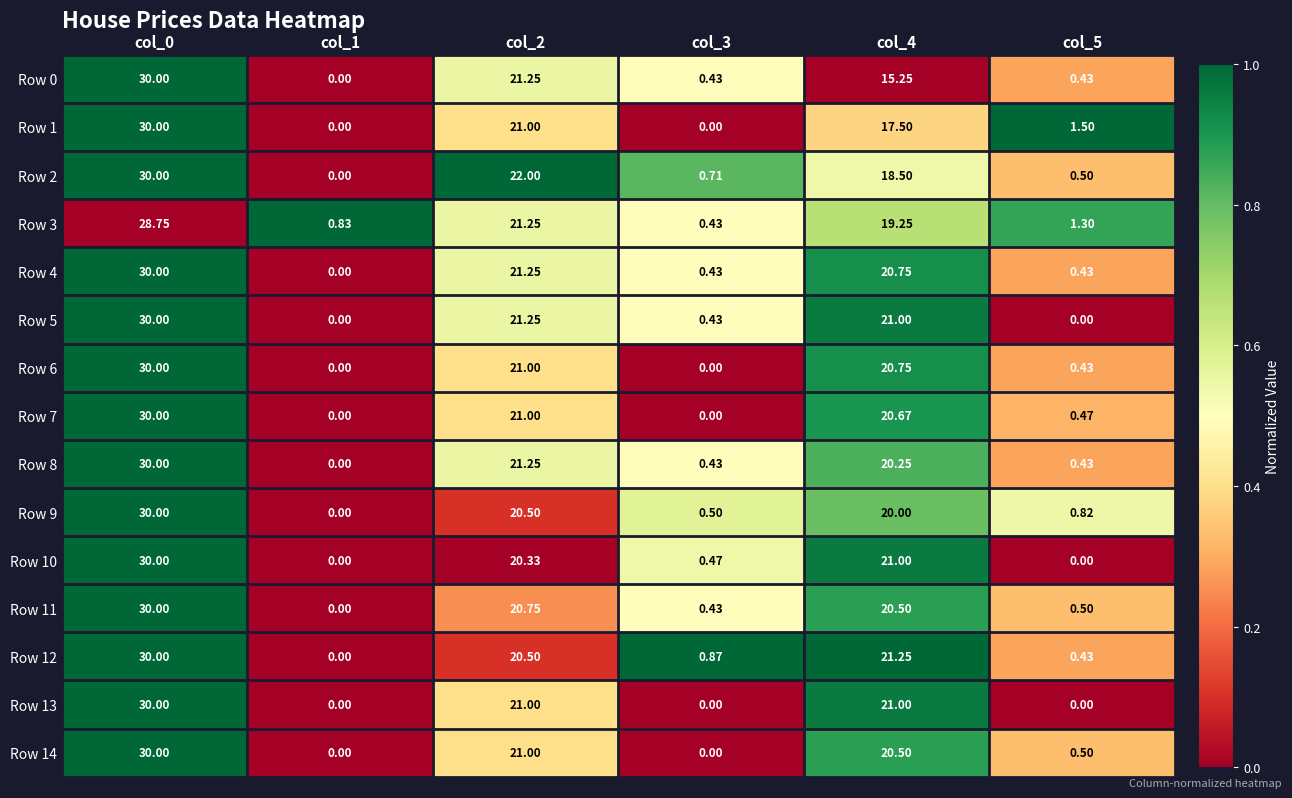

Is the value of Row 9 at col_5 greater than the value of Row 13 at col_2?

No